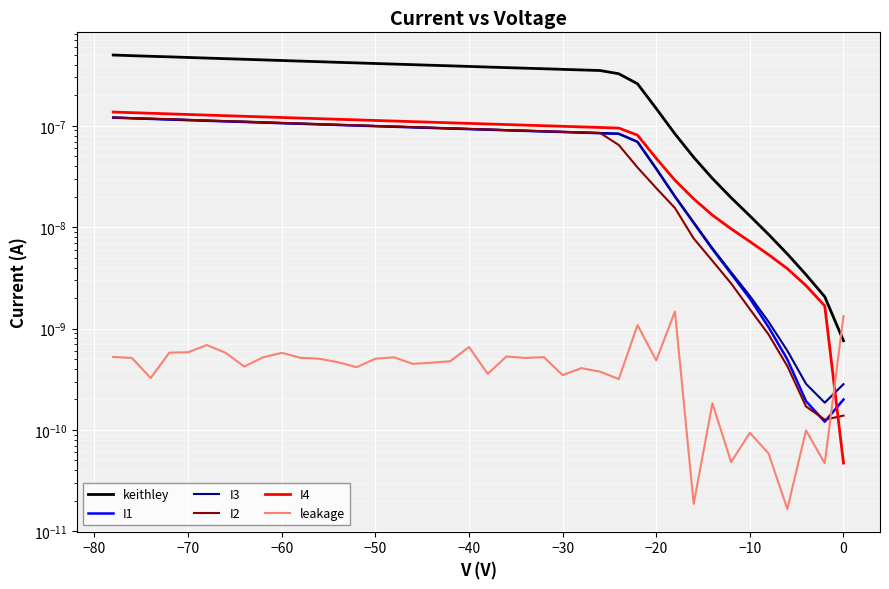

What are all the series names shown in the legend?

keithley, I1, I3, I2, I4, leakage